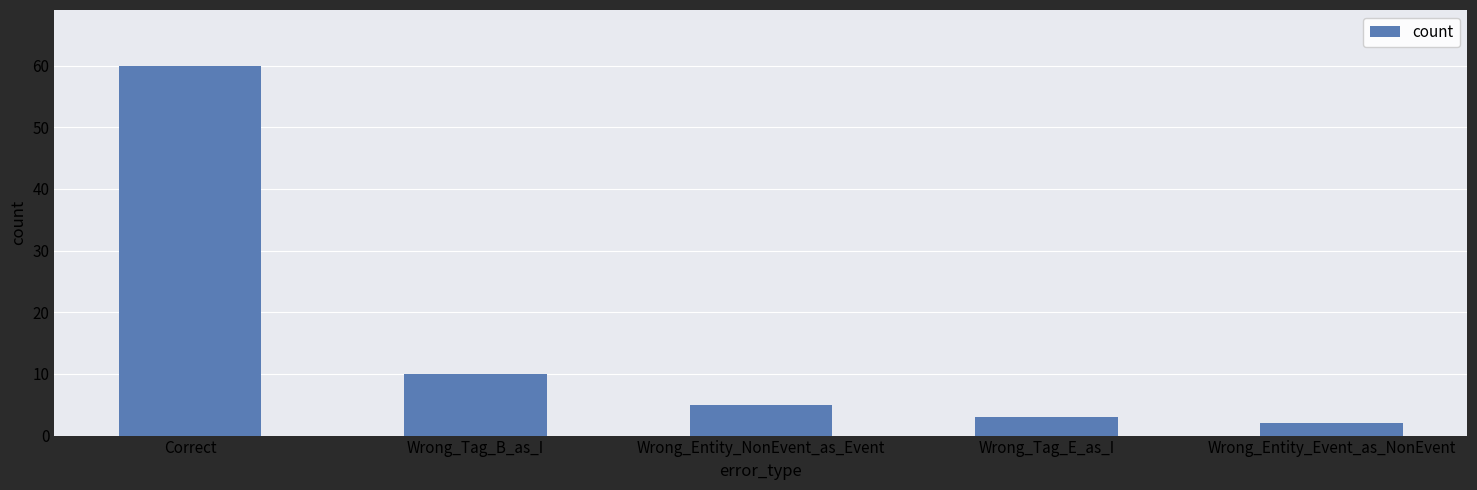

What is the value of the 5th bar from the left?

2